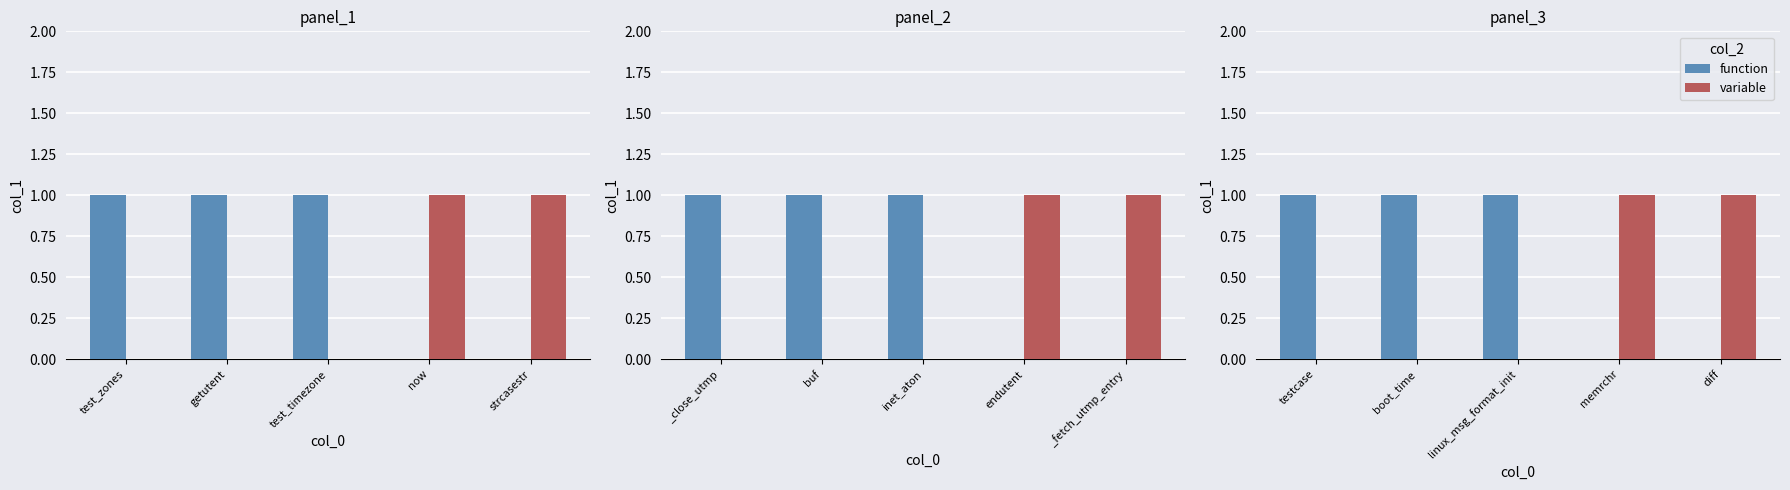

List the series in order of their peak value, highest first.

function, variable